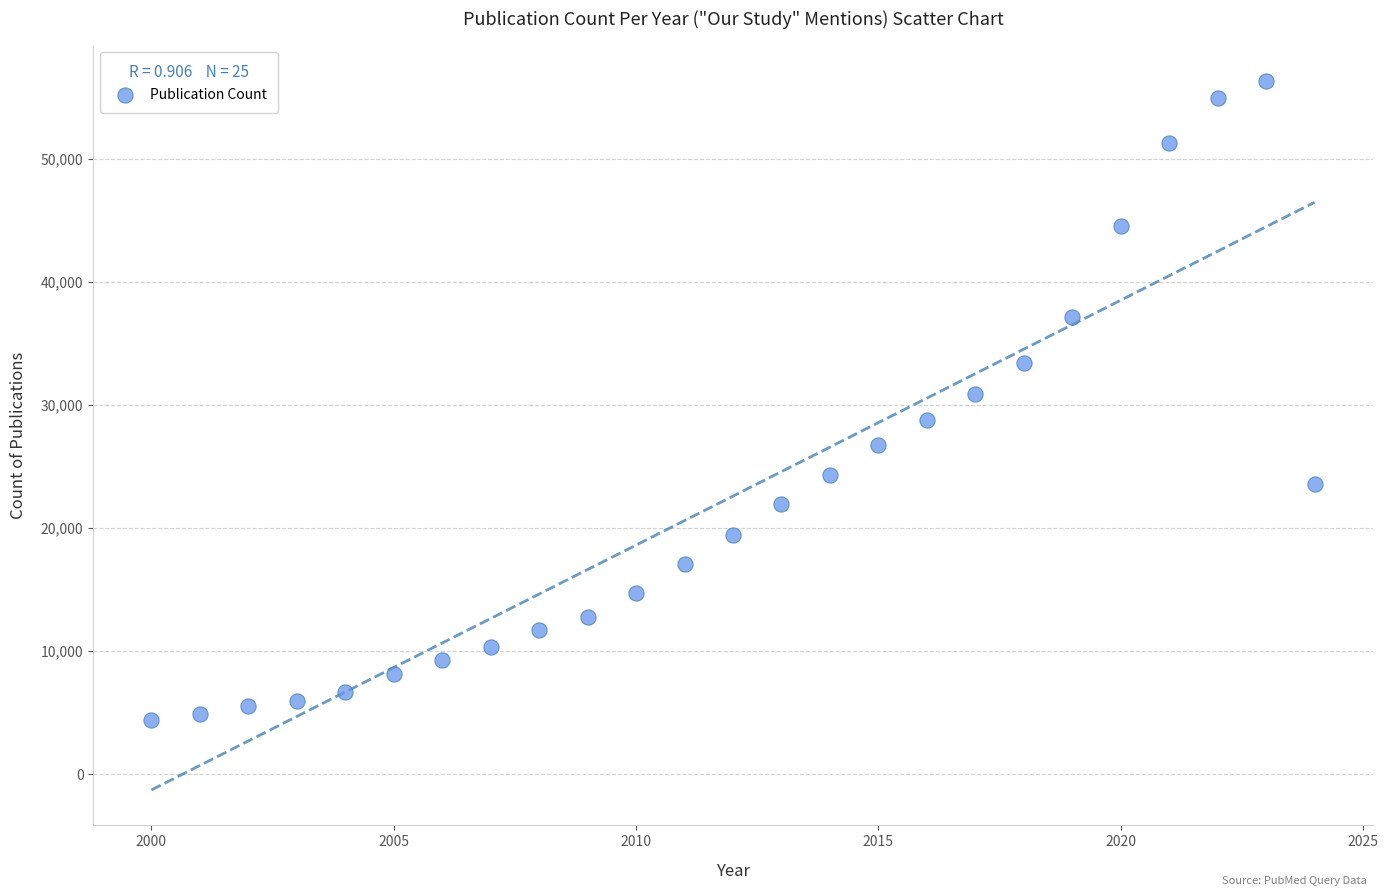

What is the range of Y values (max minus min)?

51934